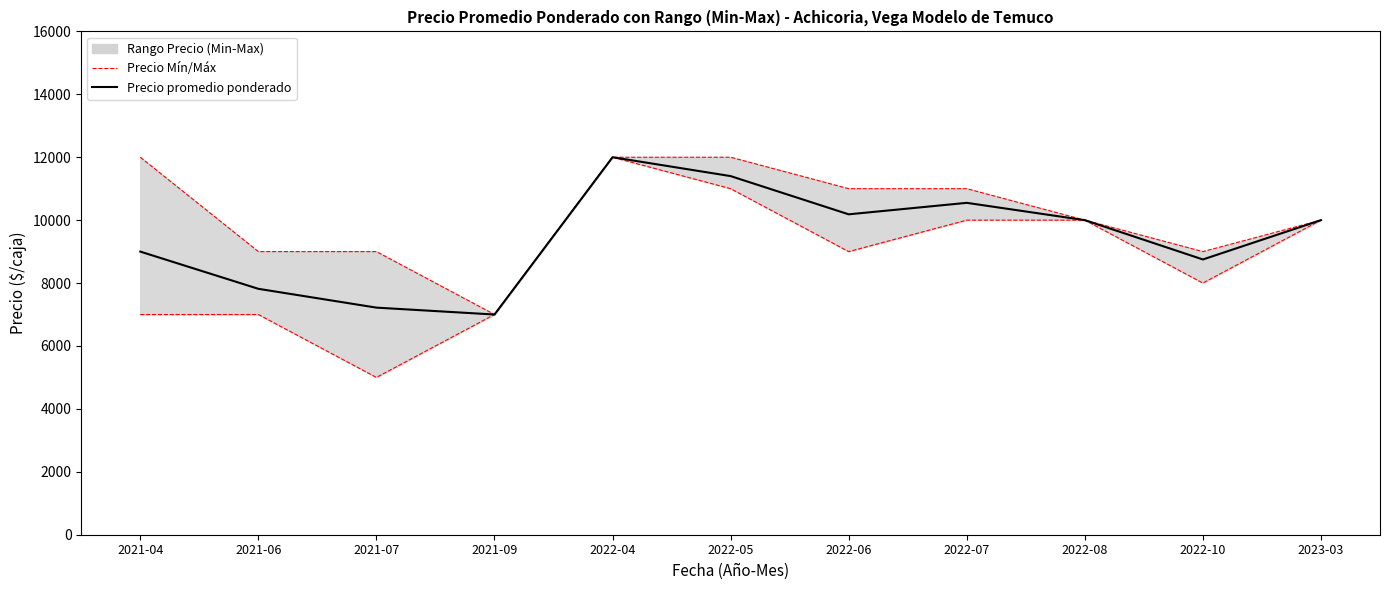

Reading left to right, transcribe all the data shown in this chart.

Precio mínimo: 7000	7000	5000	7000	12000	11000	9000	10000	10000	8000	10000
Precio máximo: 12000	9000	9000	7000	12000	12000	11000	11000	10000	9000	10000
Precio promedio ponderado: 9000	7817	7219	7000	12000	11400	10185	10550	10000	8750	10000